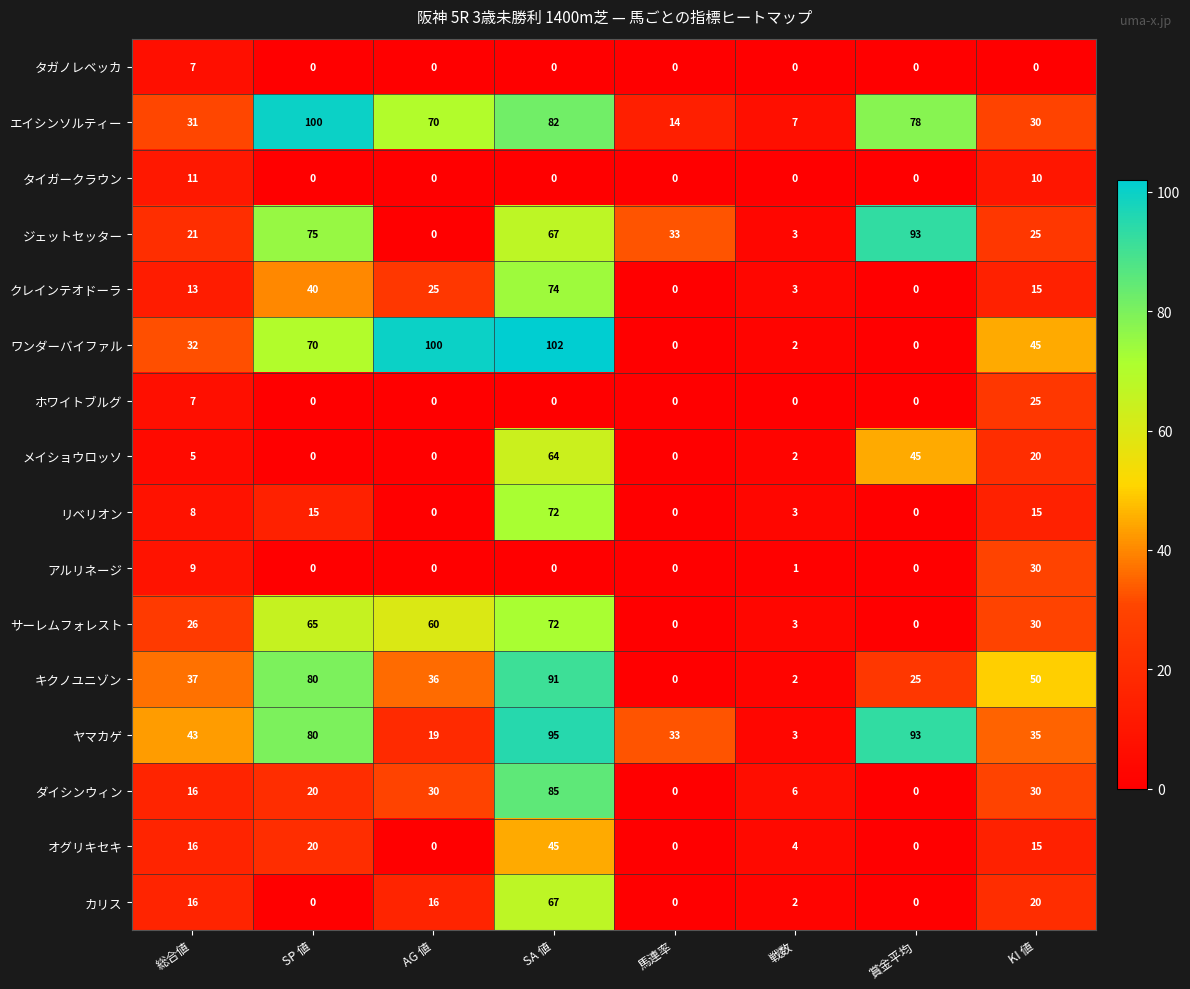

True or false: ワンダーバイファル has a value of -52 at 賞金平均.

False